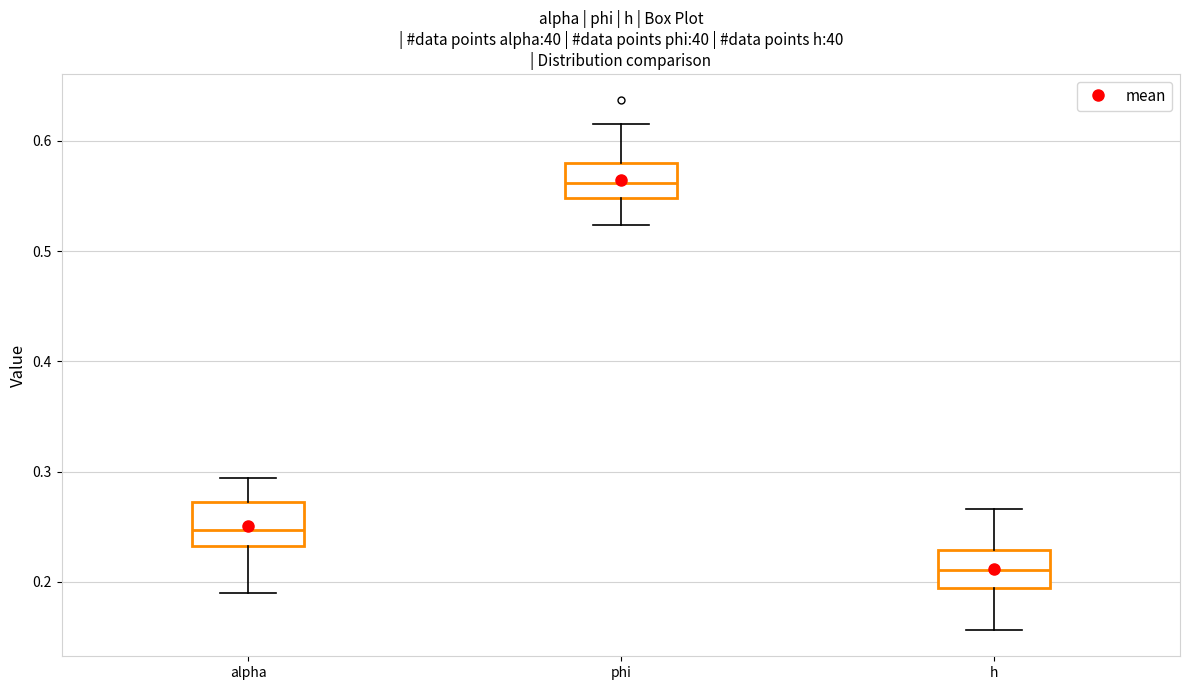

Reading left to right, read every box against the y-axis: the position of its median line, the range the box covers, and the ends of its whiskers. The values are not printed on the chart, so give them approximately, as read against the axis.

alpha: median 0.25, box 0.23 to 0.27, whiskers 0.19 to 0.29
phi: median 0.56, box 0.55 to 0.58, whiskers 0.52 to 0.61
h: median 0.21, box 0.19 to 0.23, whiskers 0.16 to 0.27